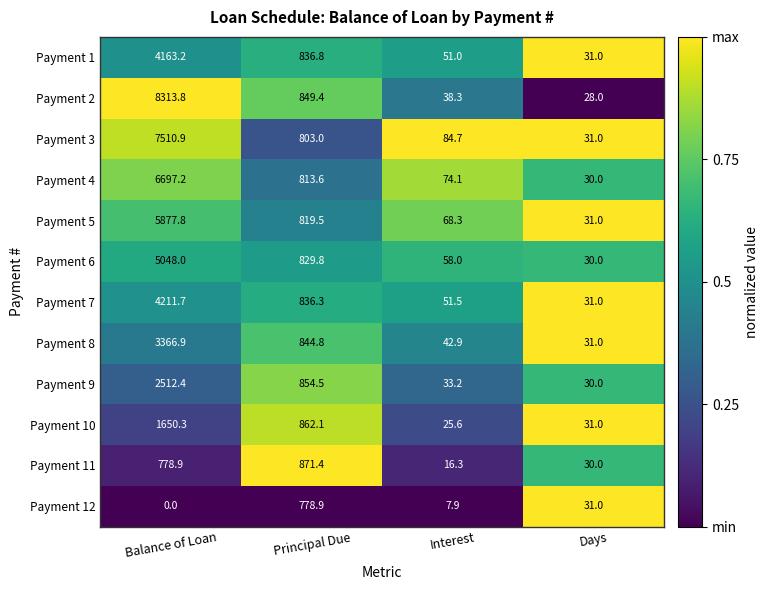

The Payment 6 series shows 829.8 at Principal Due. True or false?

True